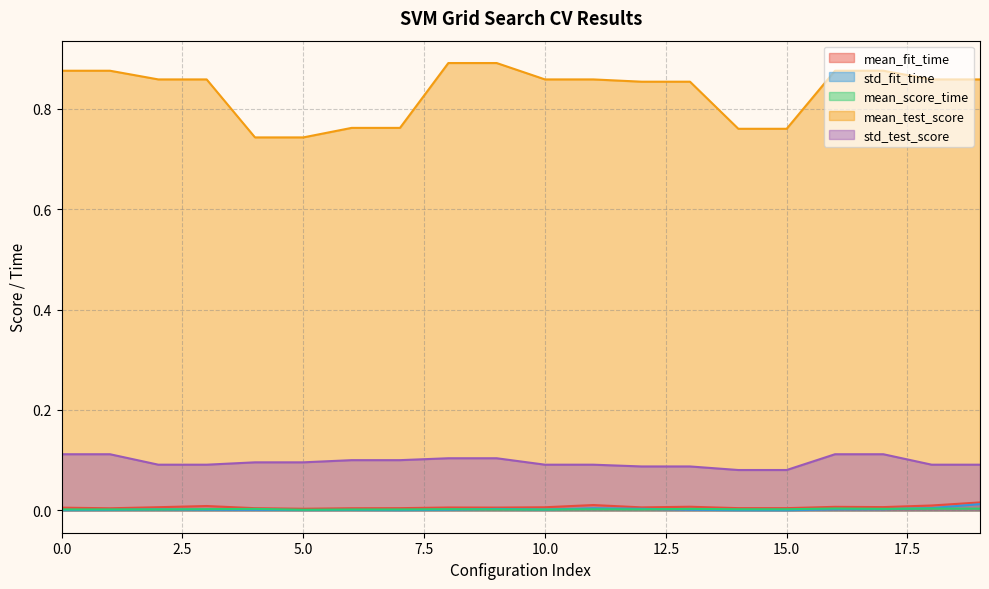

Does the chart have visible grid lines?

Yes